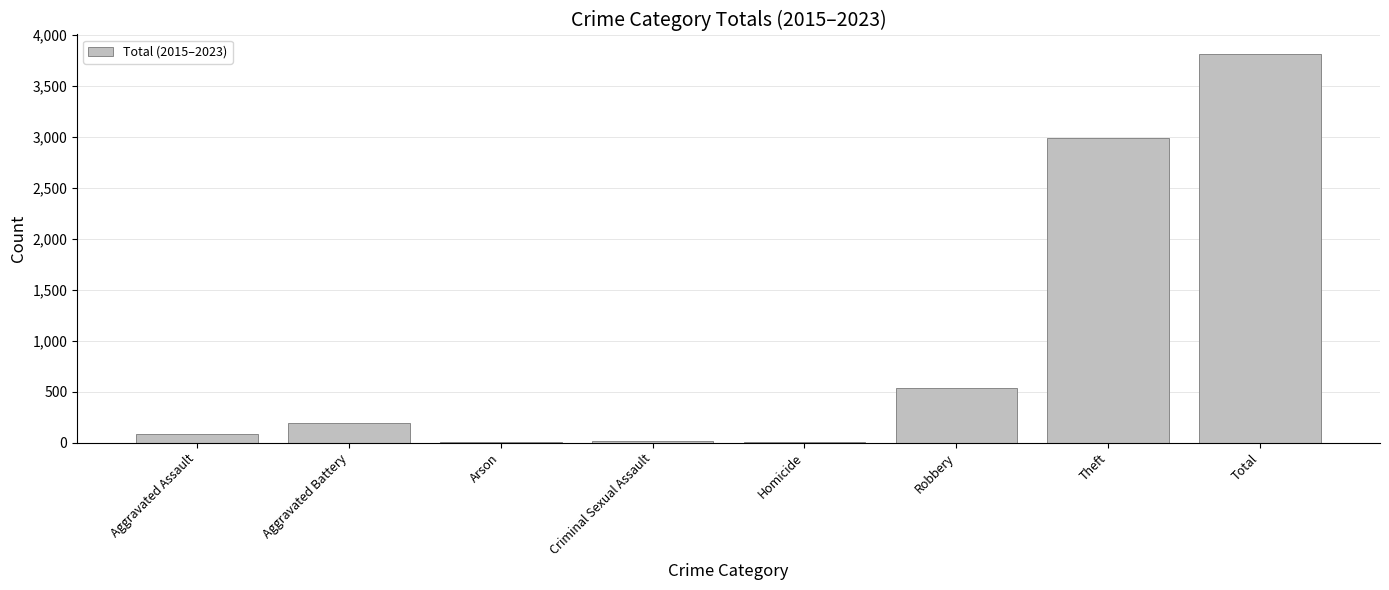

Are the bars grouped side by side (vs. stacked)?

No